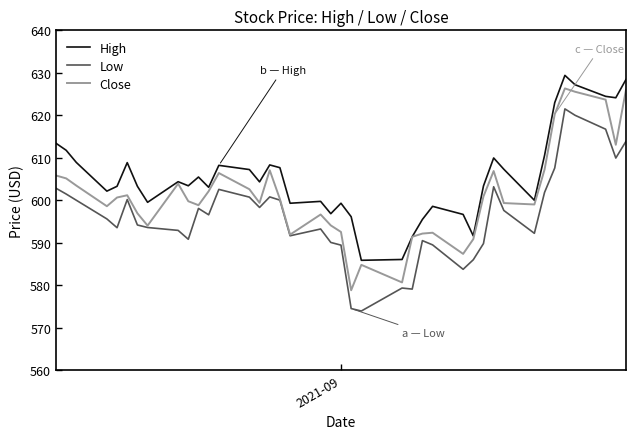

Which series has the largest total across all categories?

High